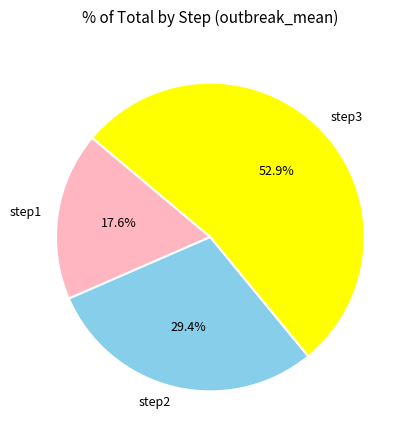

How many segments does this pie chart have?

3